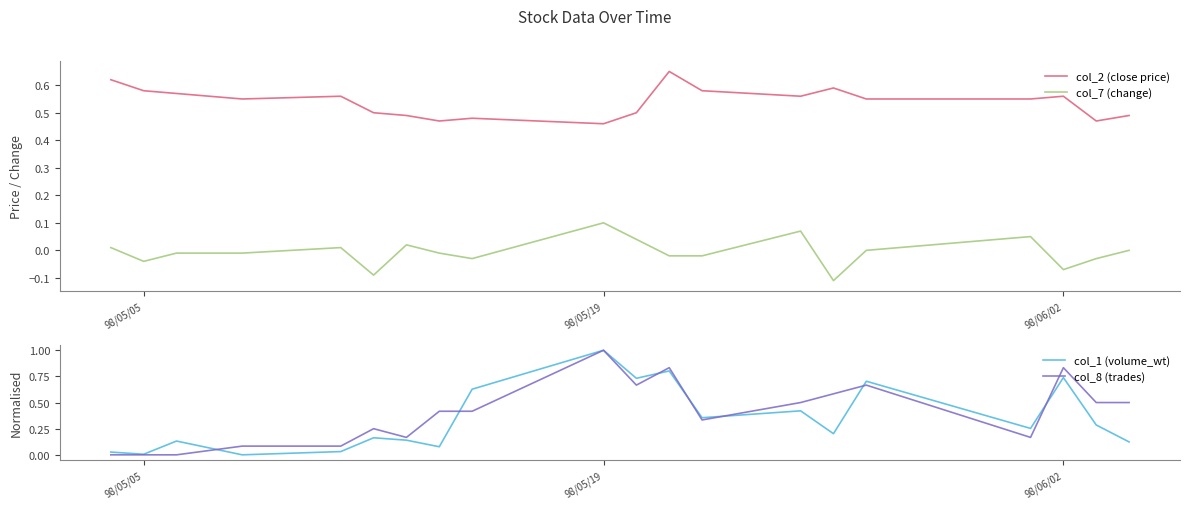

What are all the series names shown in the legend?

col_2 (close price), col_7 (change), col_1 (volume_wt), col_8 (trades)